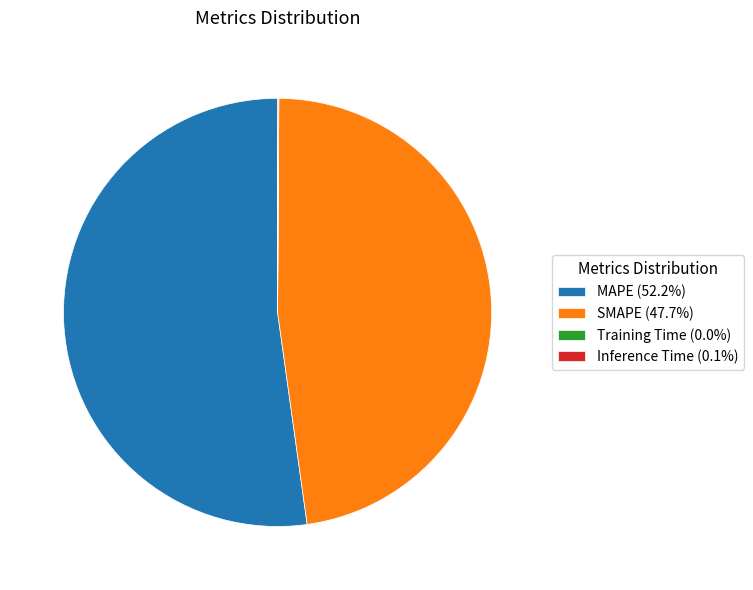

Approximately how many times larger is the value at SMAPE (47.7%) compared to MAPE (52.2%)?

0.9